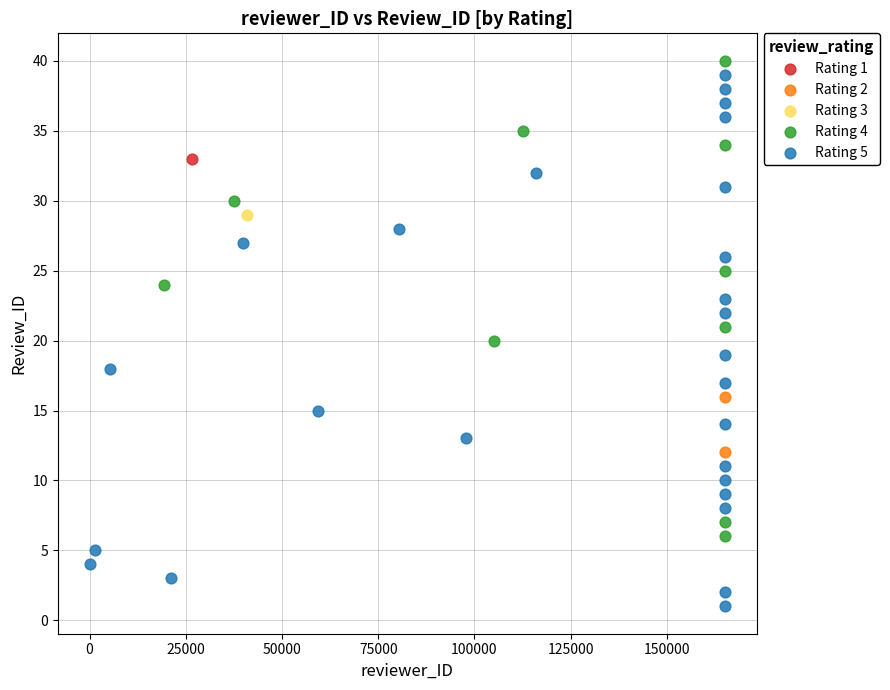

What are all the series names shown in the legend?

Rating 1, Rating 2, Rating 3, Rating 4, Rating 5